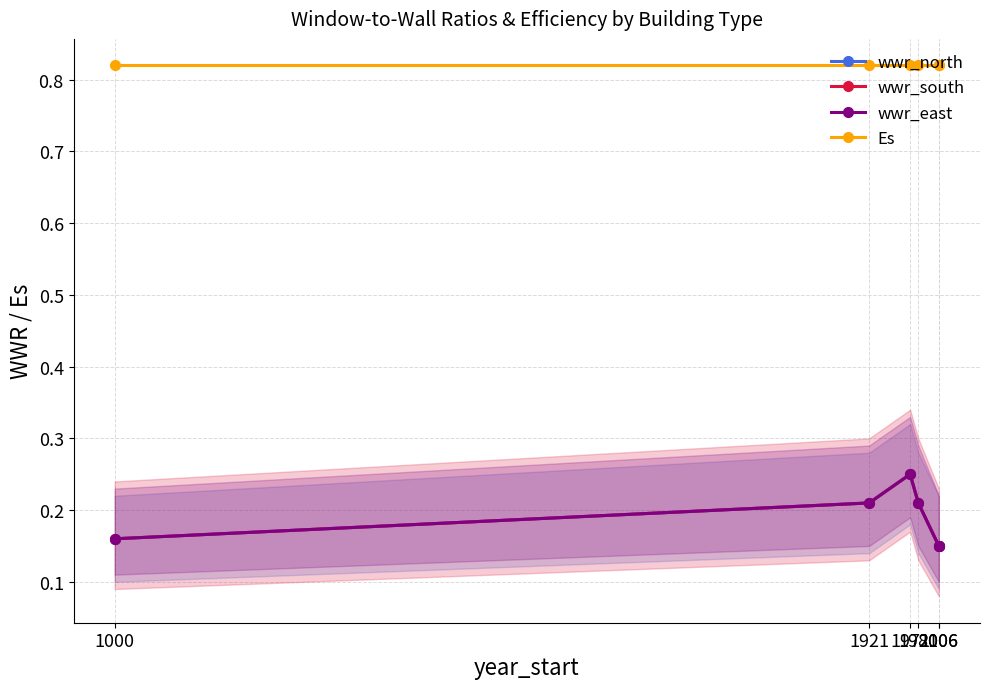

How many lines are shown in the chart?

4